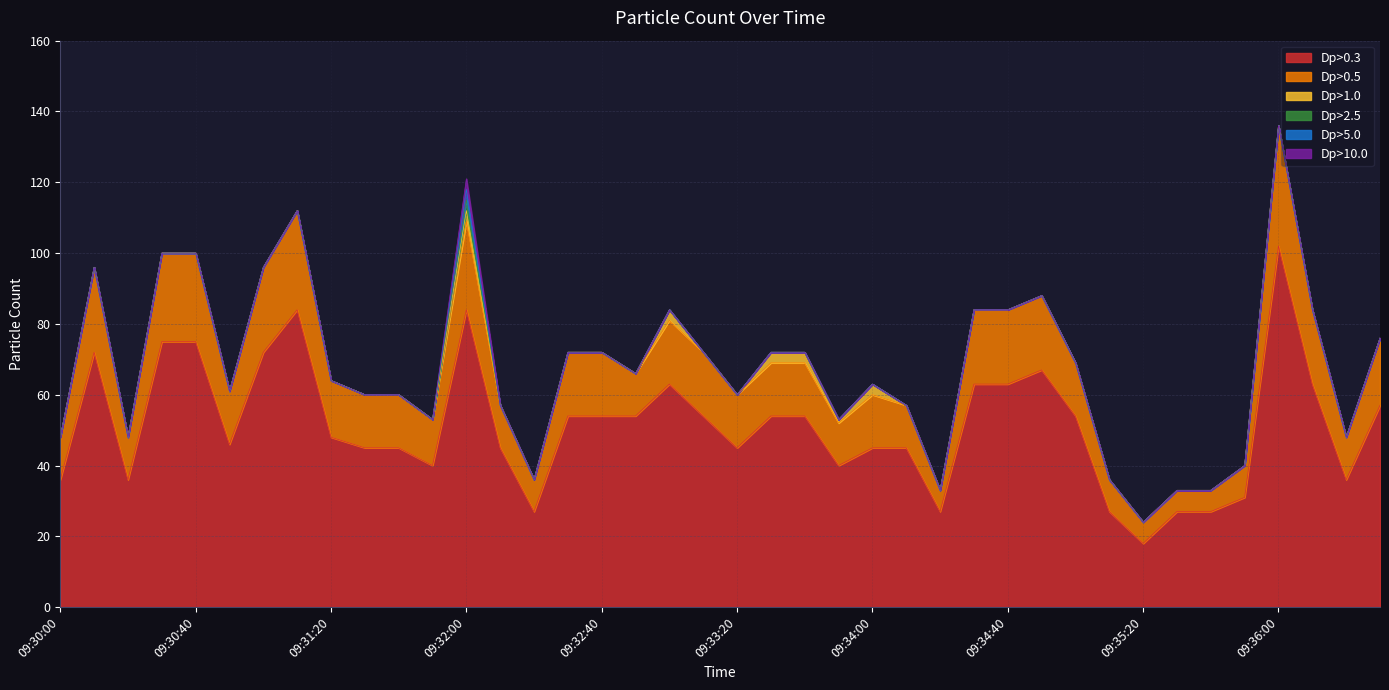

What are all the series names shown in the legend?

Dp>0.3, Dp>0.5, Dp>1.0, Dp>2.5, Dp>5.0, Dp>10.0